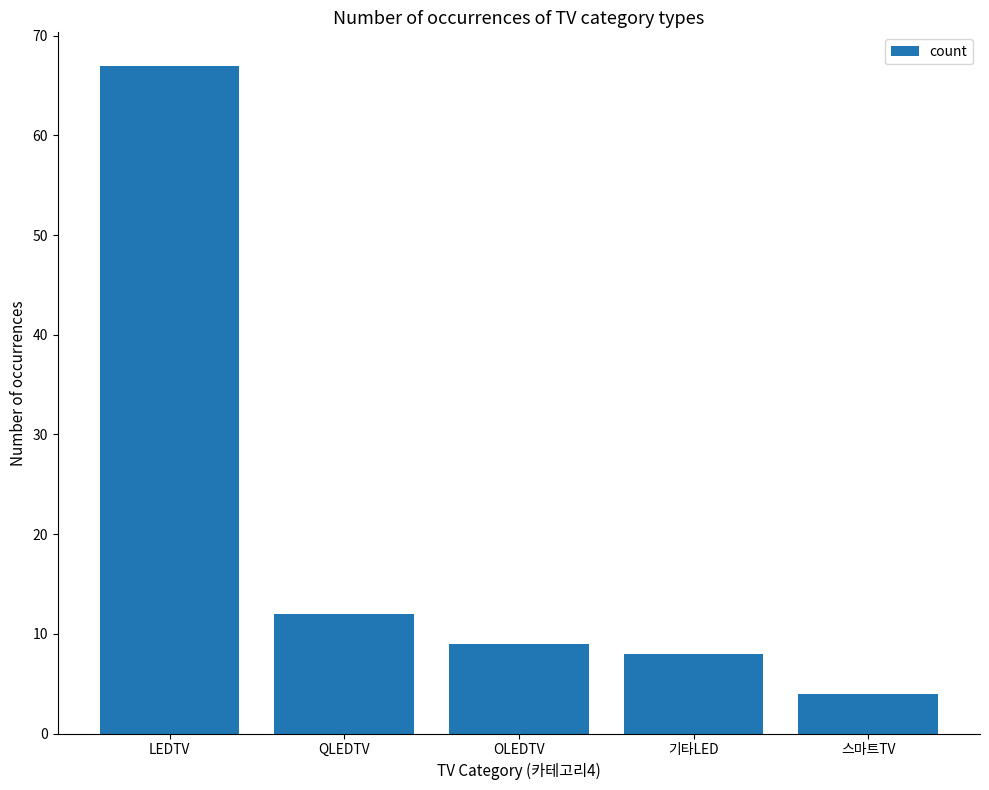

The chart shows a value of 12 at QLEDTV. True or false?

True